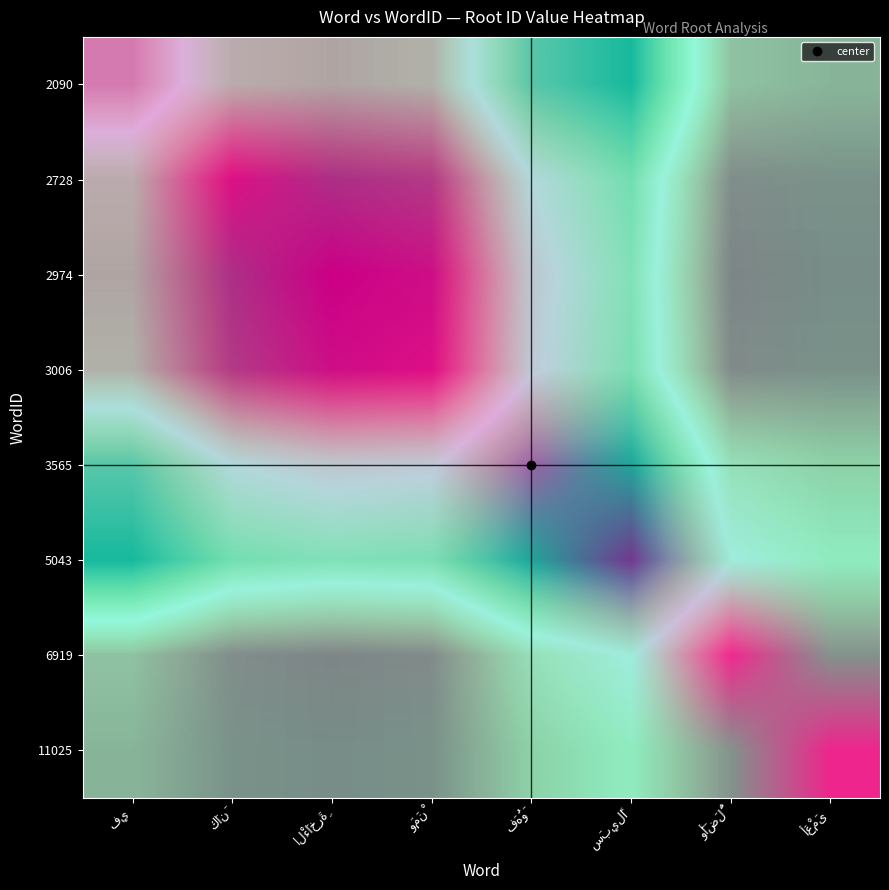

What is the total value across all series at وَأَضَلُّ?

1.9